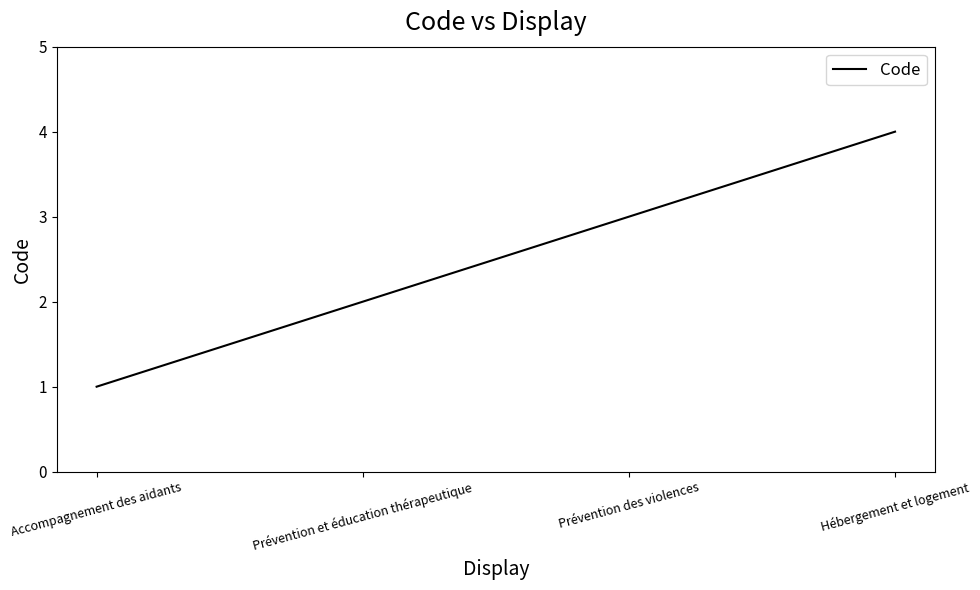

What position from the left is Accompagnement des aidants?

1